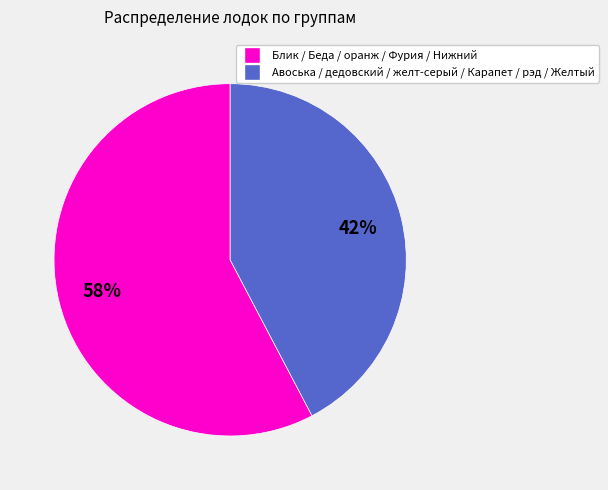

To the nearest percent, what is the average slice percentage?

50%